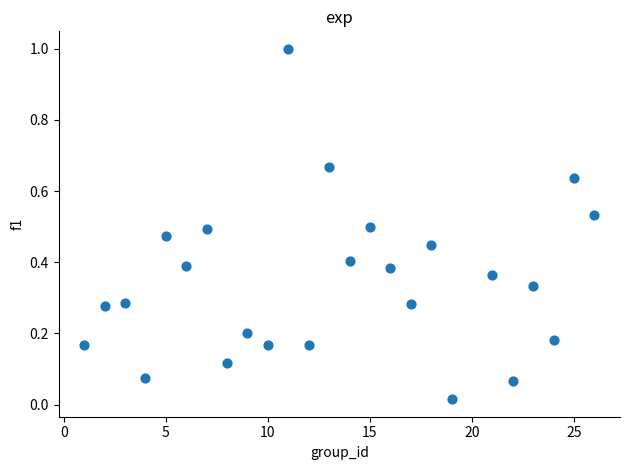

What is the range of Y values (max minus min)?

1.0